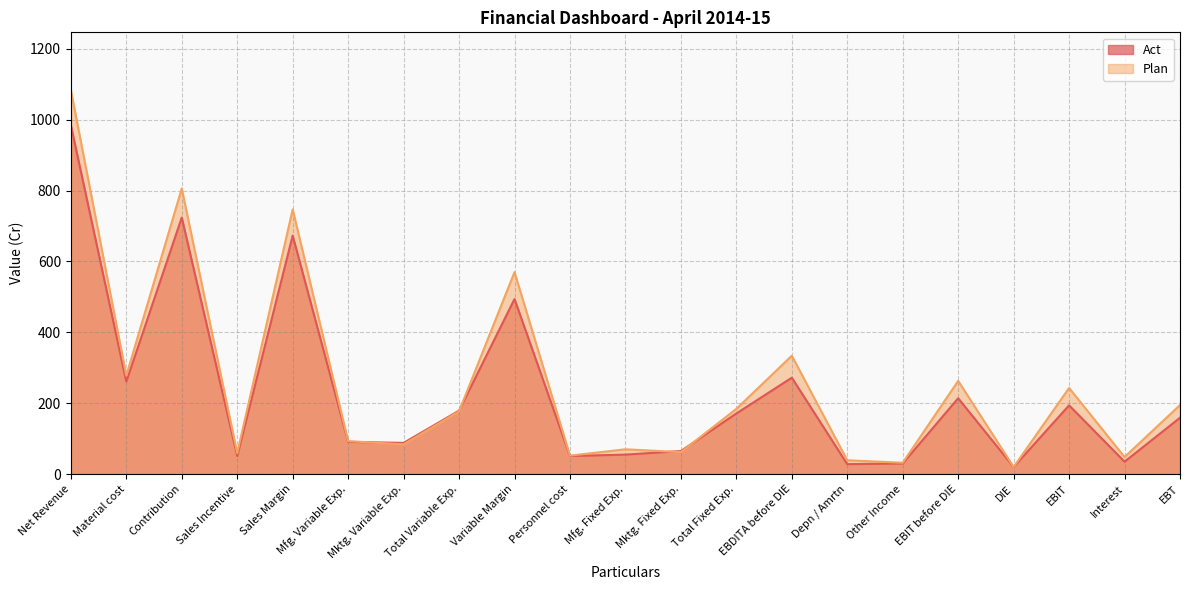

Reading left to right, list all the values displayed in this chart.

Act: 985.0	261.0	724.0	51.0	673.0	91.0	88.0	179.0	494.0	51.0	55.0	65.0	171.0	272.0	28.0	30.0	214.0	20.0	194.0	35.0	159.0
Plan: 1084.0	278.0	806.0	59.0	747.0	93.0	84.0	177.0	570.0	52.0	70.0	62.0	184.0	334.0	39.0	32.0	263.0	20.0	243.0	48.2	194.8